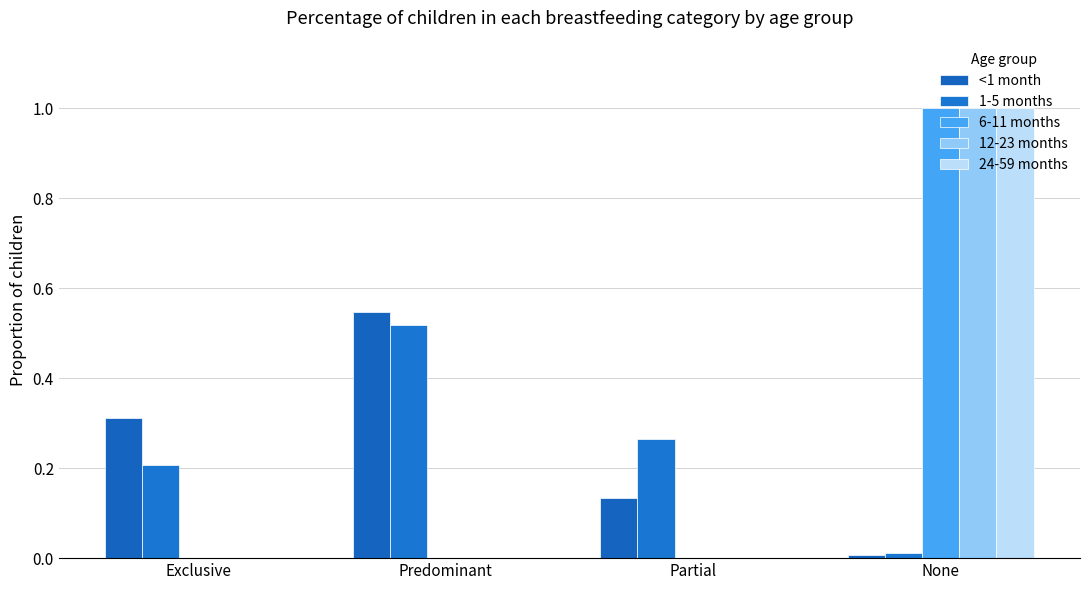

Which series has the largest total across all categories?

<1 month